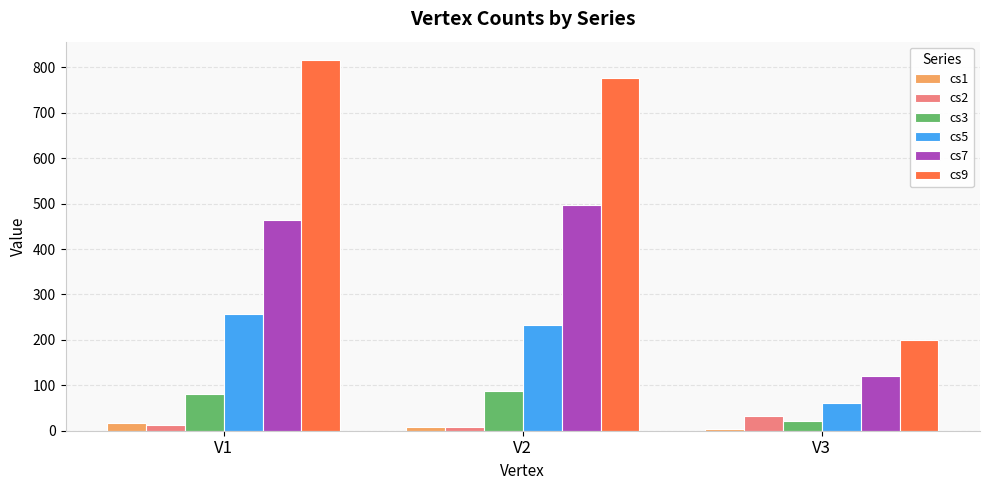

Reading right to left, extract all data points from this chart.

cs1: 3	8	16
cs2: 32	8	12
cs3: 21	88	80
cs5: 61	232	256
cs7: 120	496	464
cs9: 199	776	816